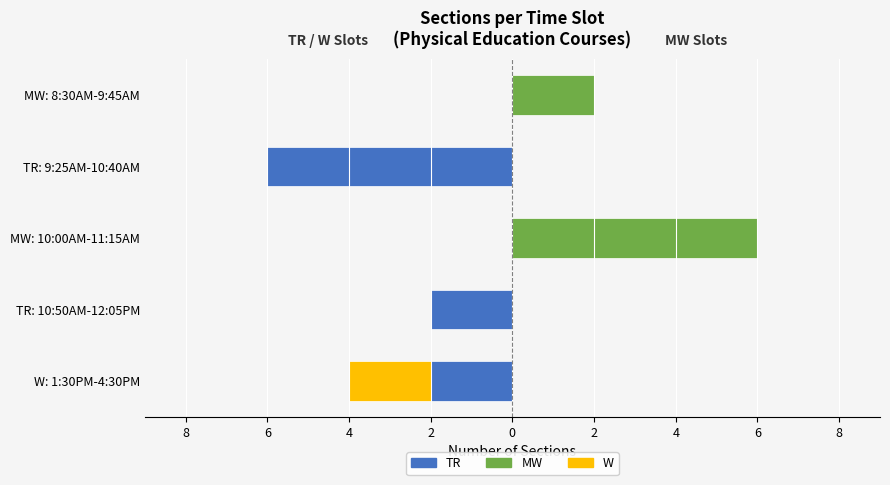

What is the difference between the highest and lowest values at MW: 8:30AM-9:45AM?

2